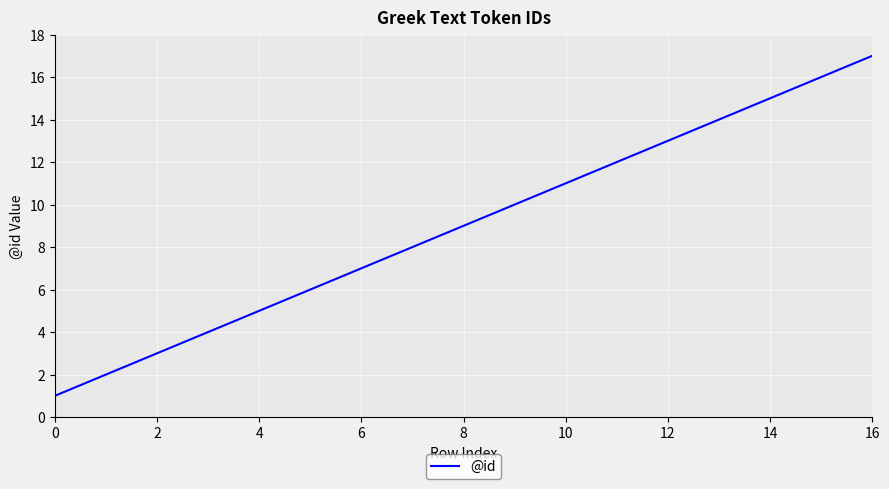

What is the maximum value shown in the chart?

17